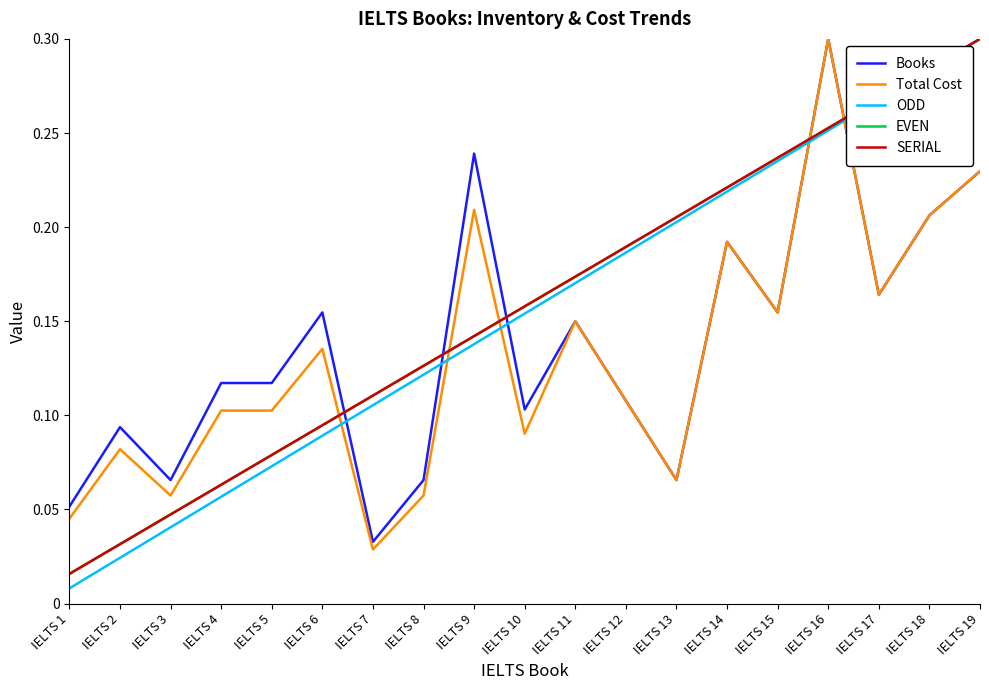

Rank the series at IELTS 2 from highest to lowest value.

Books, Total Cost, EVEN, SERIAL, ODD